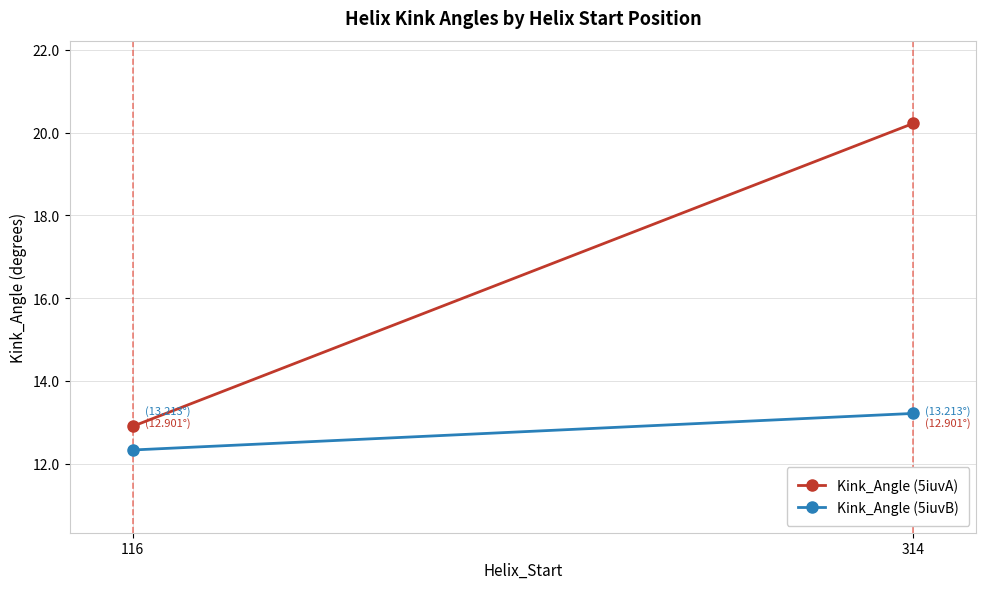

Is this an area chart (filled region under the line)?

No